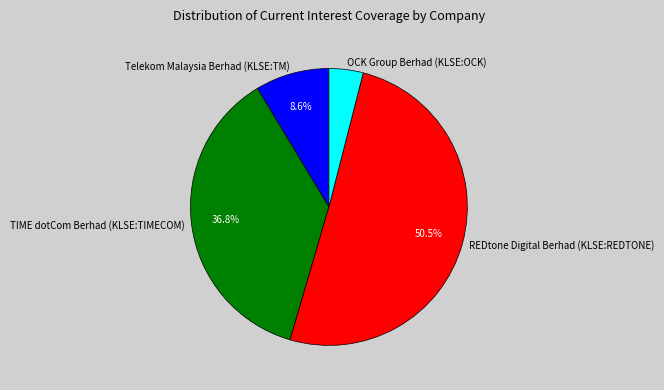

Which category has the smallest portion of the pie?

OCK Group Berhad (KLSE:OCK)